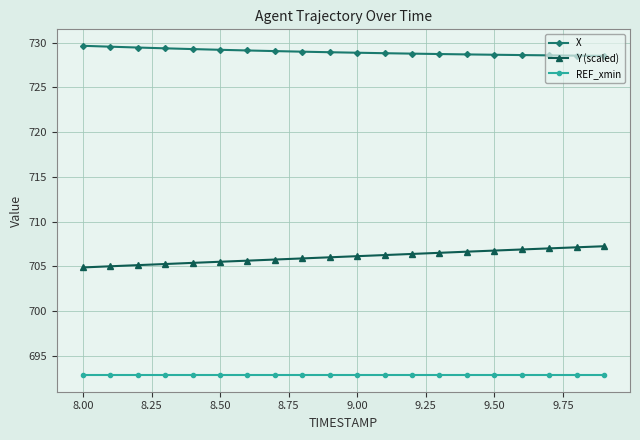

Rank the series by their average value, from lowest to highest.

REF_xmin, Y (scaled), X